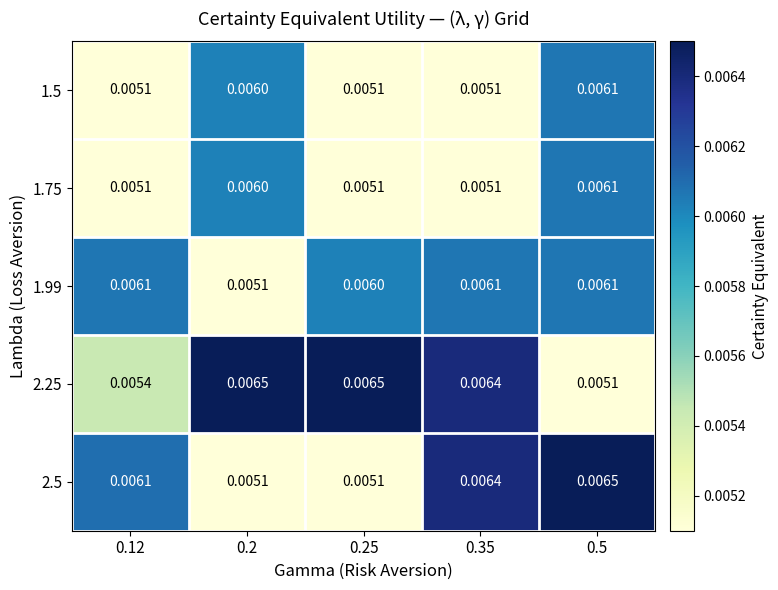

Is the value of 2.5 at 0.5 greater than the value of 1.75 at 0.12?

Yes